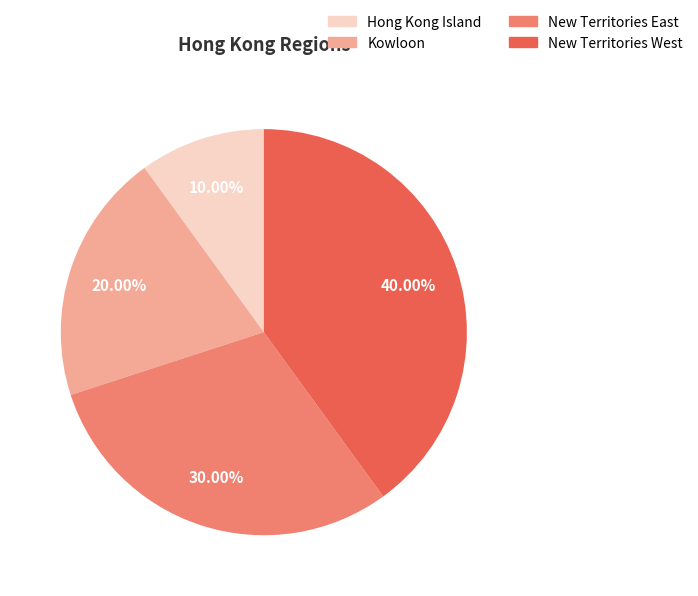

Which category has the smallest portion of the pie?

Hong Kong Island